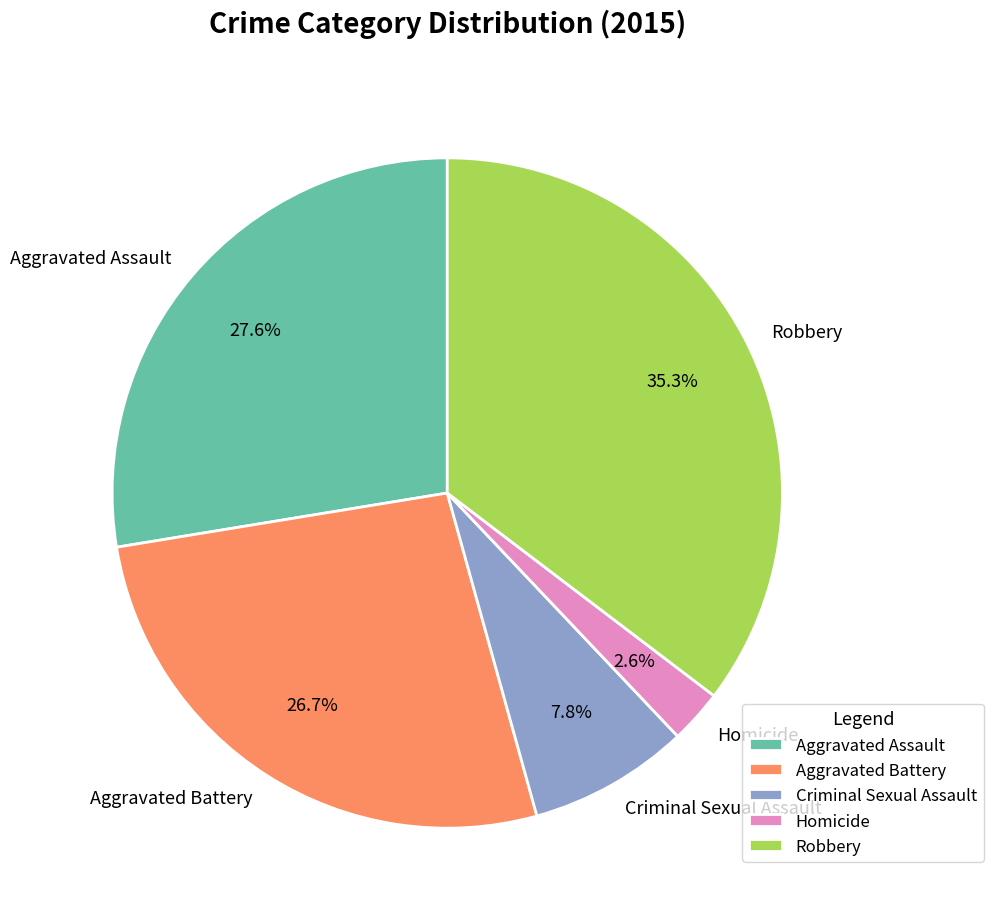

Count the number of slices in the pie.

5